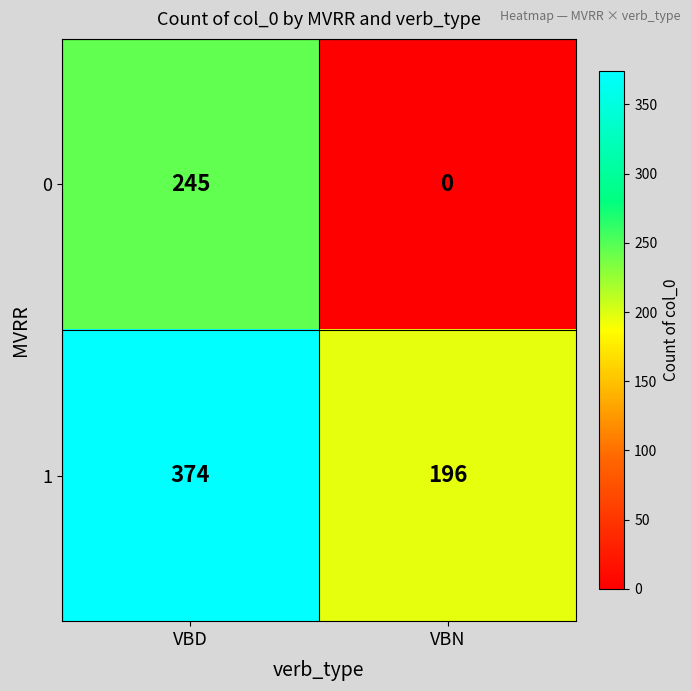

Reading left to right, transcribe all the data shown in this chart.

0: VBD=245	VBN=0
1: VBD=374	VBN=196